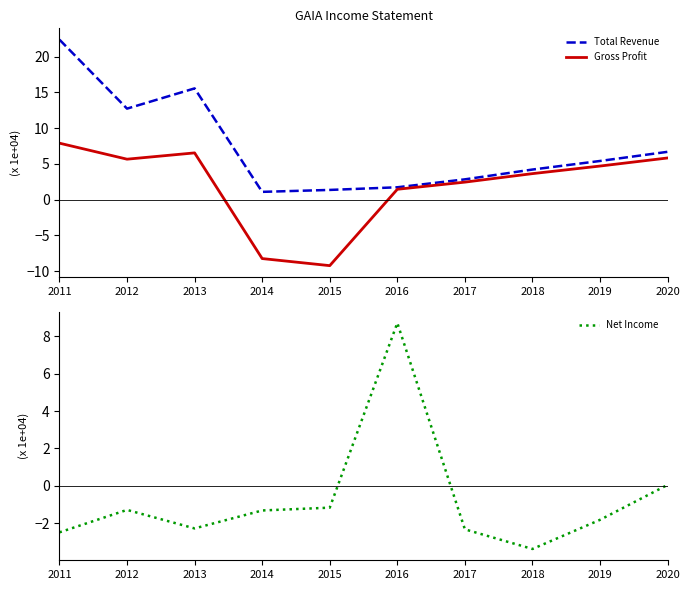

At which label does Total Revenue reach its peak?

2011